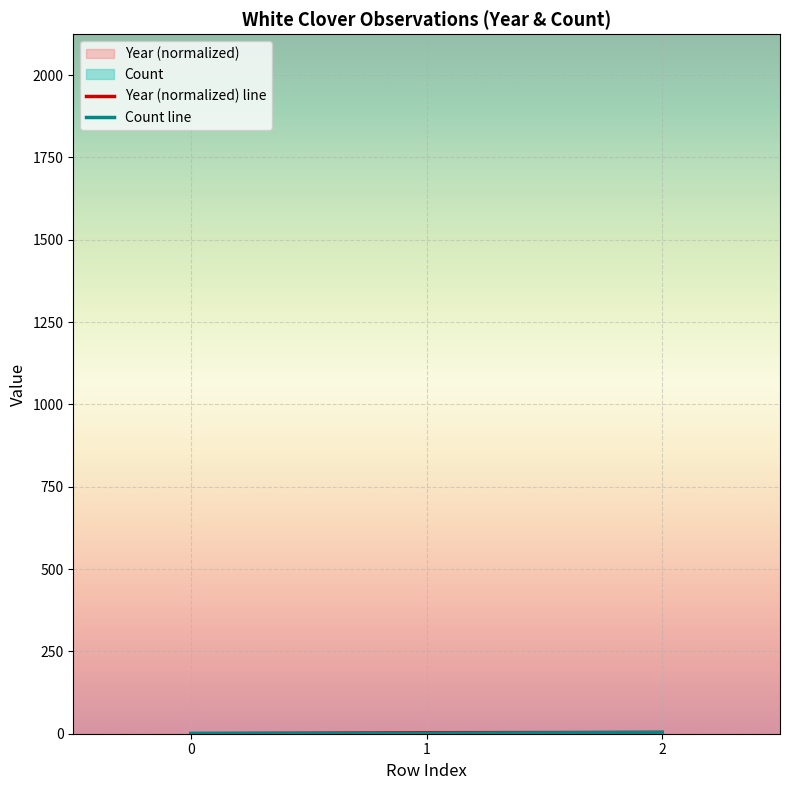

Which series changed the most between 0 and 1?

Year (normalized) line